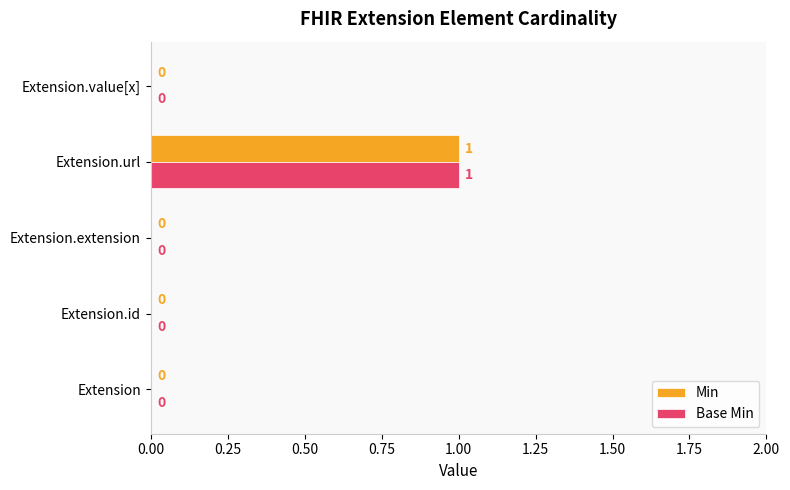

The value of Min at Extension.url is 1. True or false?

True